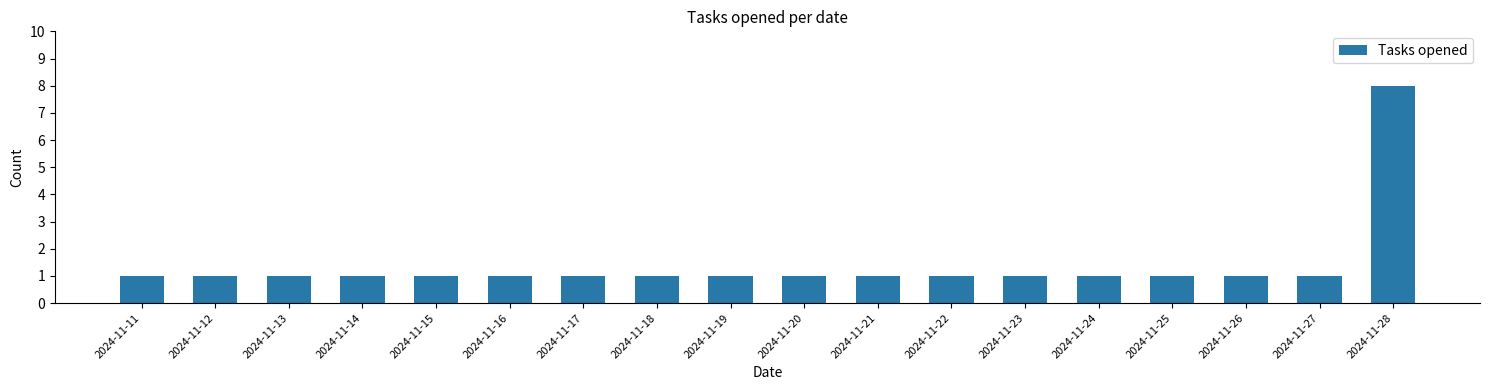

Reading right to left, list all the values displayed in this chart.

2024-11-28=8	2024-11-27=1	2024-11-26=1	2024-11-25=1	2024-11-24=1	2024-11-23=1	2024-11-22=1	2024-11-21=1	2024-11-20=1	2024-11-19=1	2024-11-18=1	2024-11-17=1	2024-11-16=1	2024-11-15=1	2024-11-14=1	2024-11-13=1	2024-11-12=1	2024-11-11=1